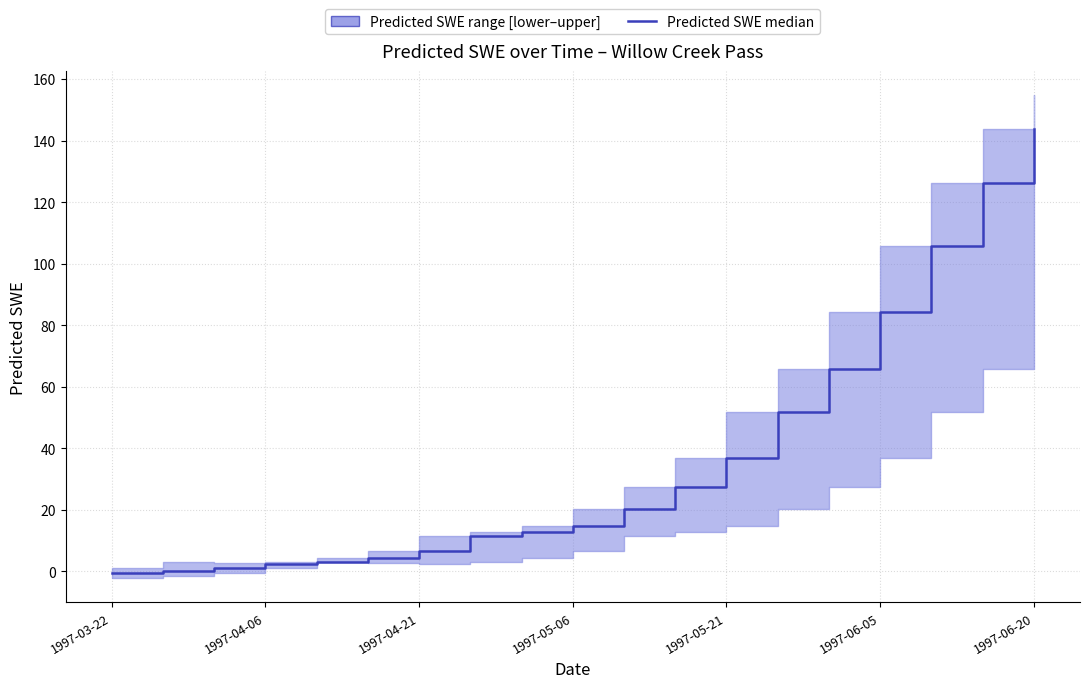

What is the ratio of the value at 16 to the value at 13?

2.0